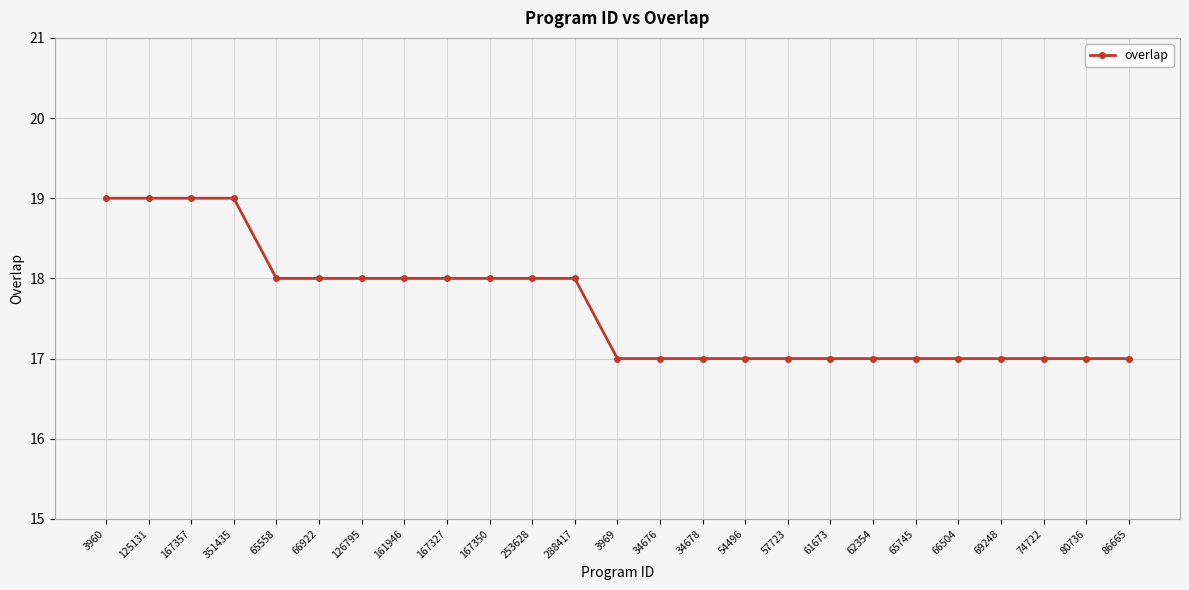

What is the maximum value shown in the chart?

19